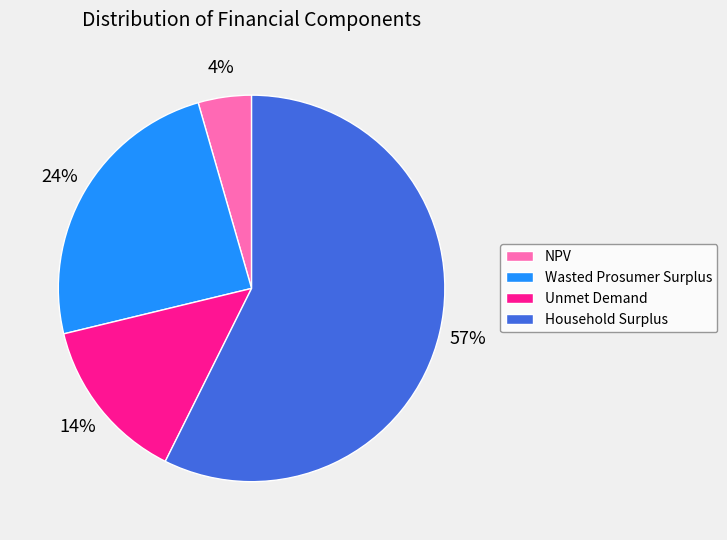

What is the largest slice in the pie chart?

Household Surplus